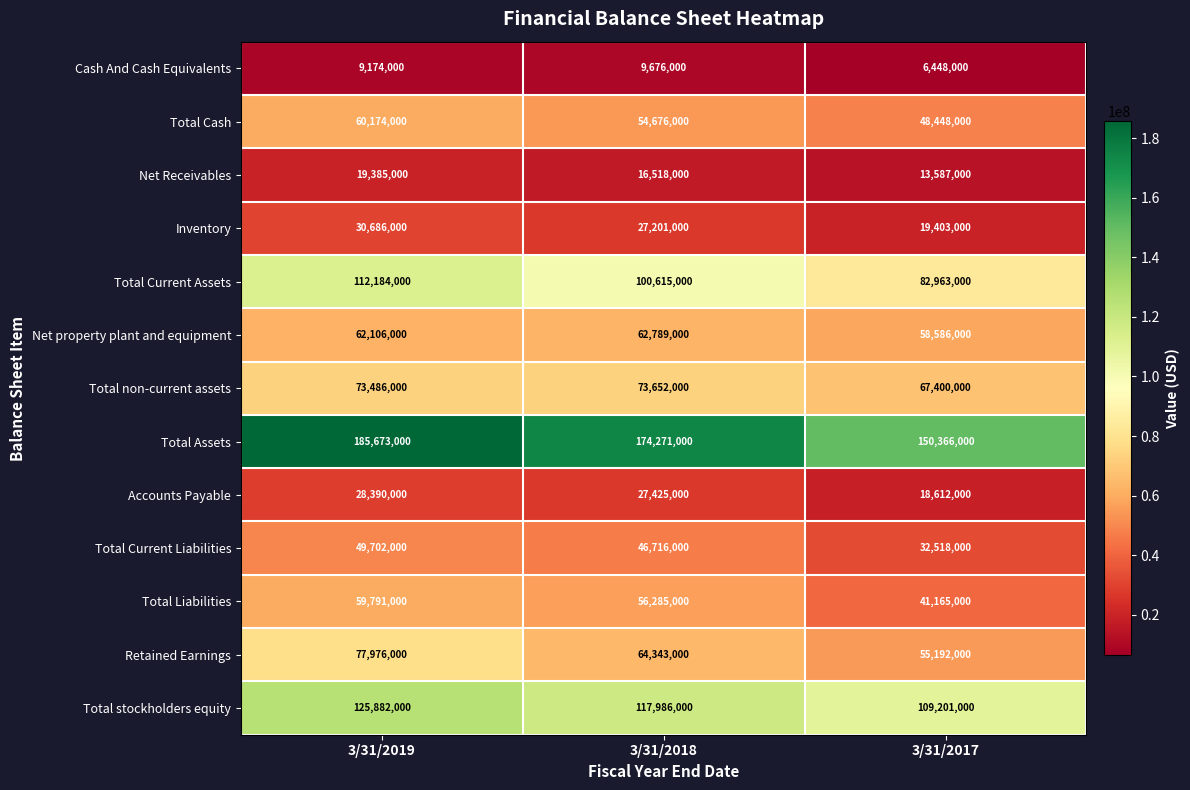

Rank the series at 3/31/2018 from lowest to highest value.

Cash And Cash Equivalents, Net Receivables, Inventory, Accounts Payable, Total Current Liabilities, Total Cash, Total Liabilities, Net property plant and equipment, Retained Earnings, Total non-current assets, Total Current Assets, Total stockholders equity, Total Assets